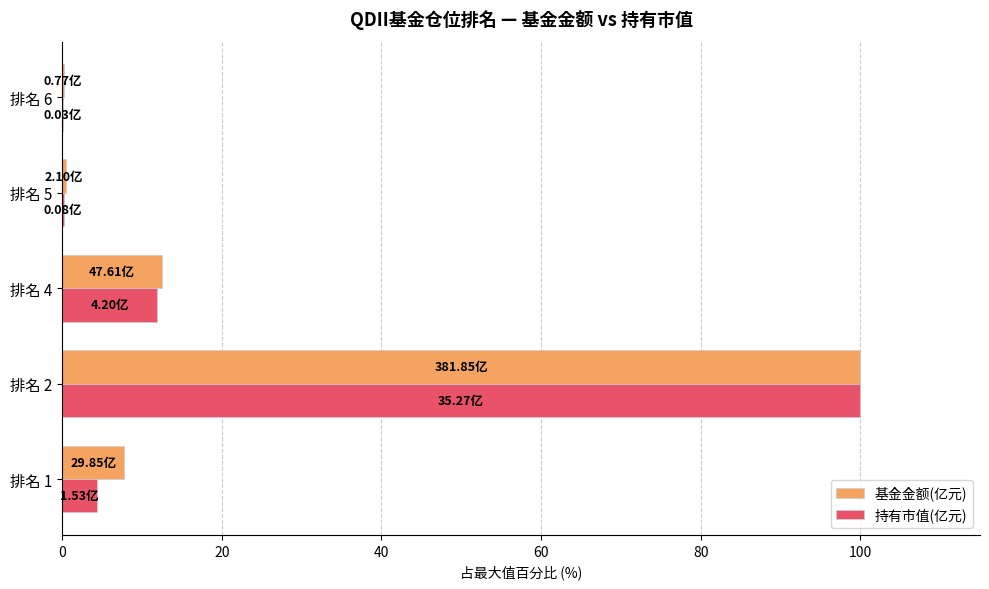

At which category is the sum across all series the highest?

排名 2